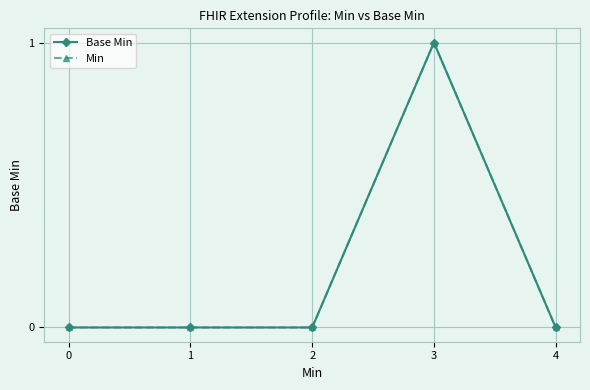

Which series changed the most between 1 and 2?

Base Min